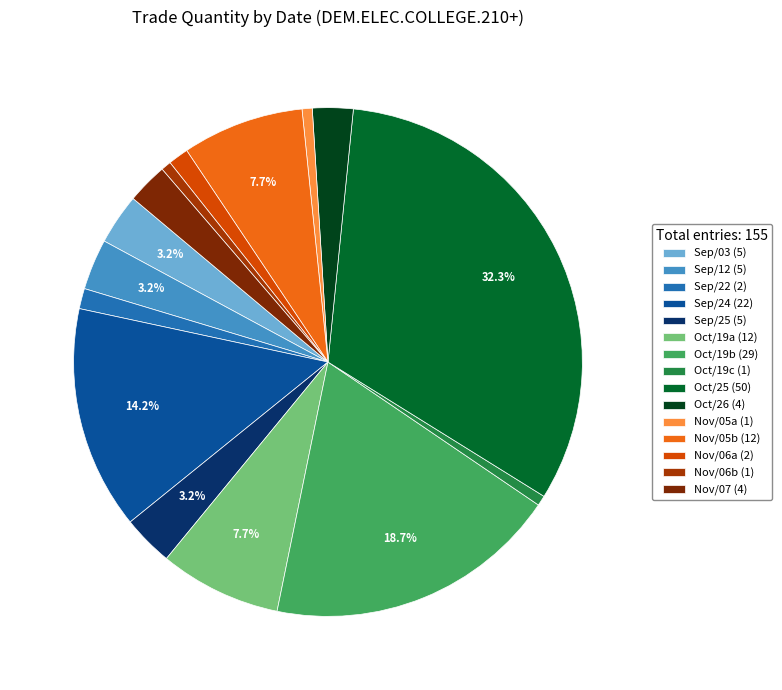

What is the largest slice in the pie chart?

Oct/25 (50)